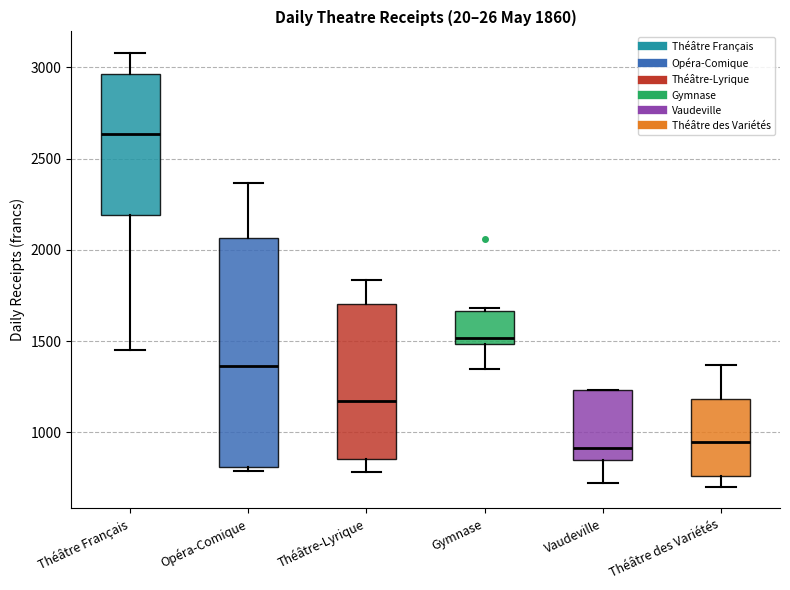

Which box's median line is the highest?

Théâtre Français